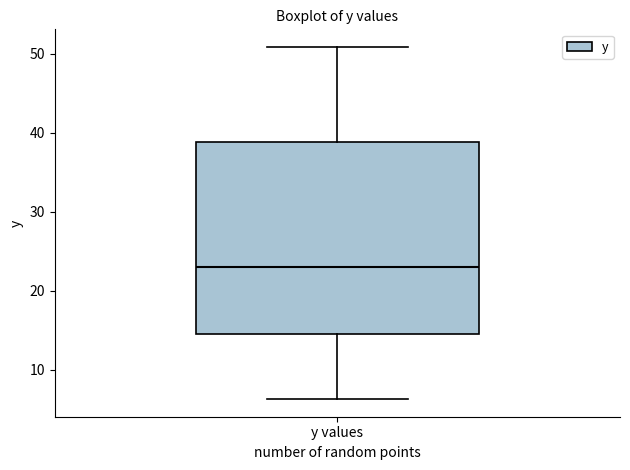

Transcribe this box plot: give where the median line is, the range the box spans, and where the two whiskers end, as read against the y-axis. The values are not printed on the chart, so give them approximately, as read against the axis.

median 23, box 15 to 39, whiskers 6 to 51